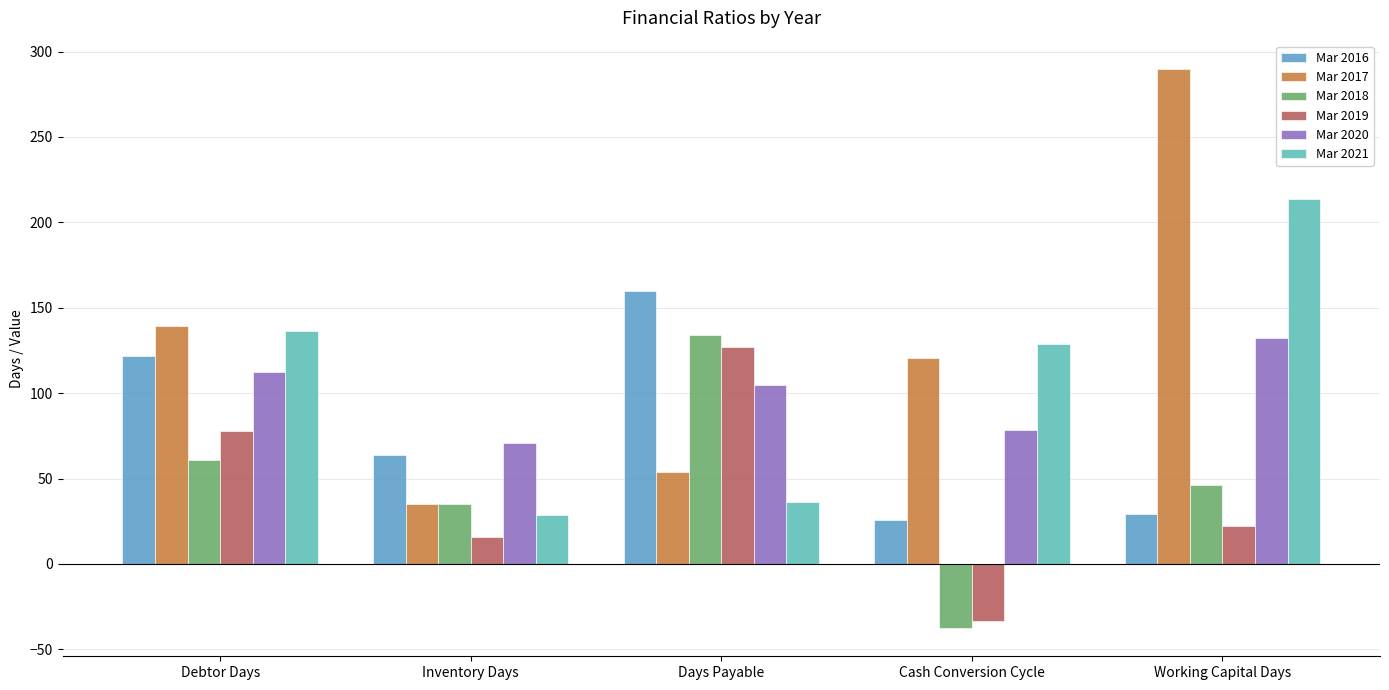

What is the sum of all Mar 2017 values?

639.2